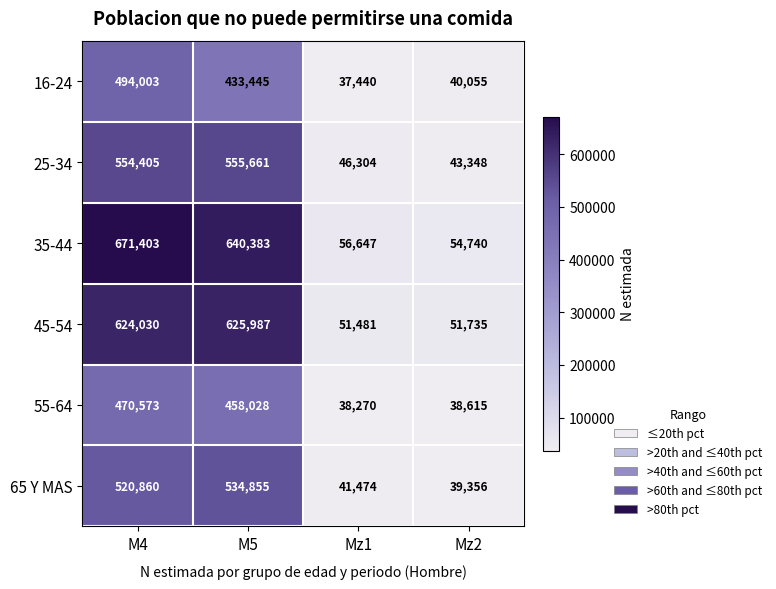

Is it true that 65 Y MAS equals 310782 at M5?

False